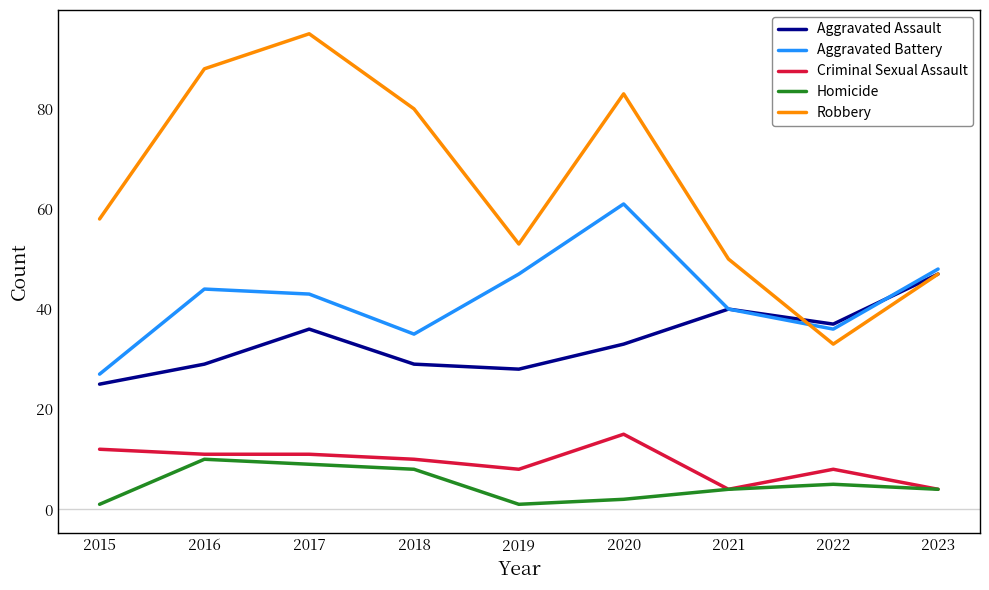

What is the maximum value for Homicide?

10